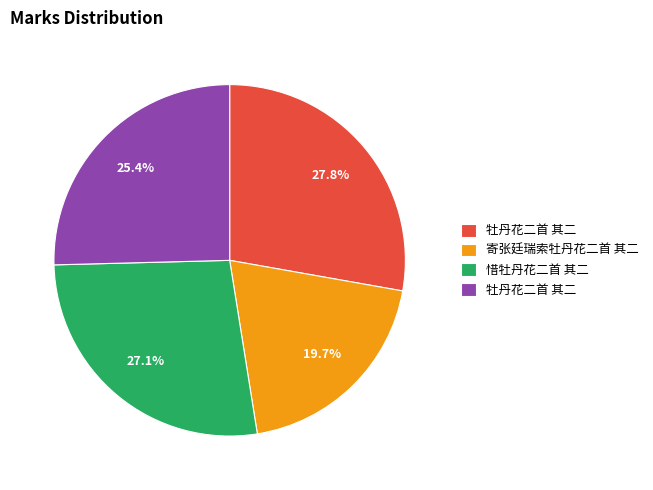

Does any single category account for the majority?

No